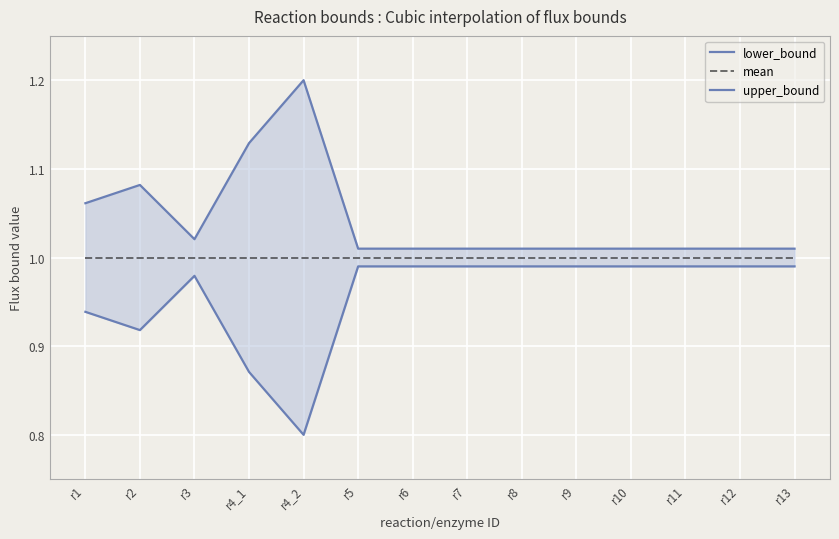

At which label is lower_bound closest to 0?

r4_2